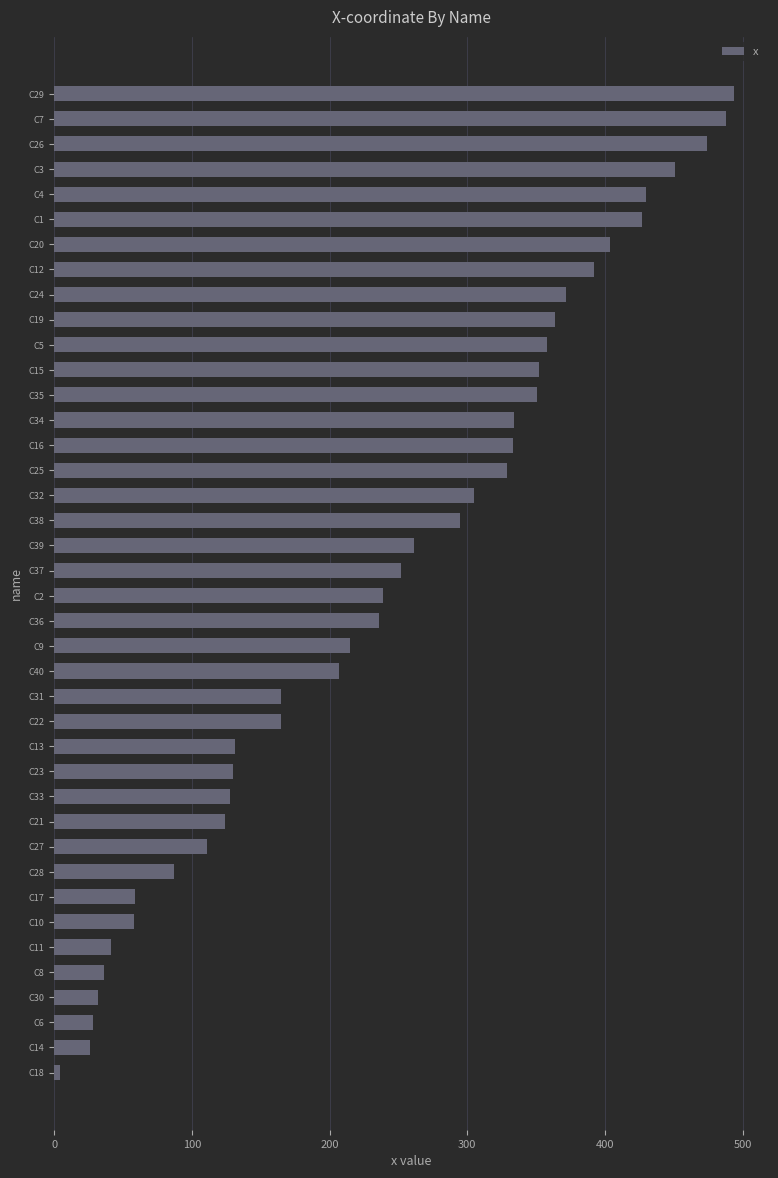

Between C9 and C32, which is larger?

C32